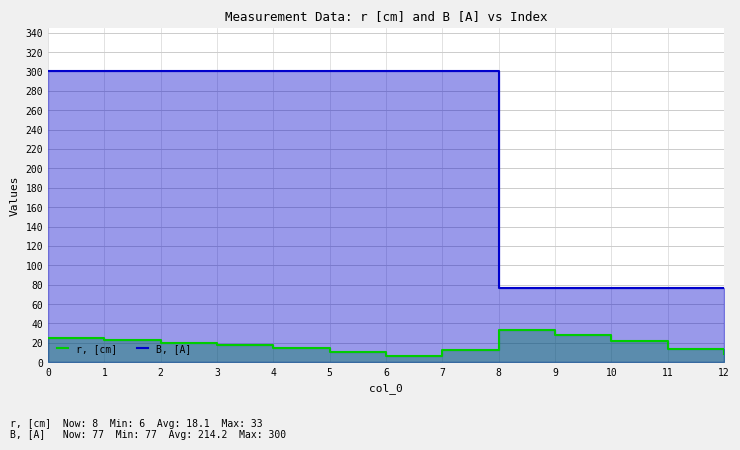

At how many categories does at least one series exceed 185?

8